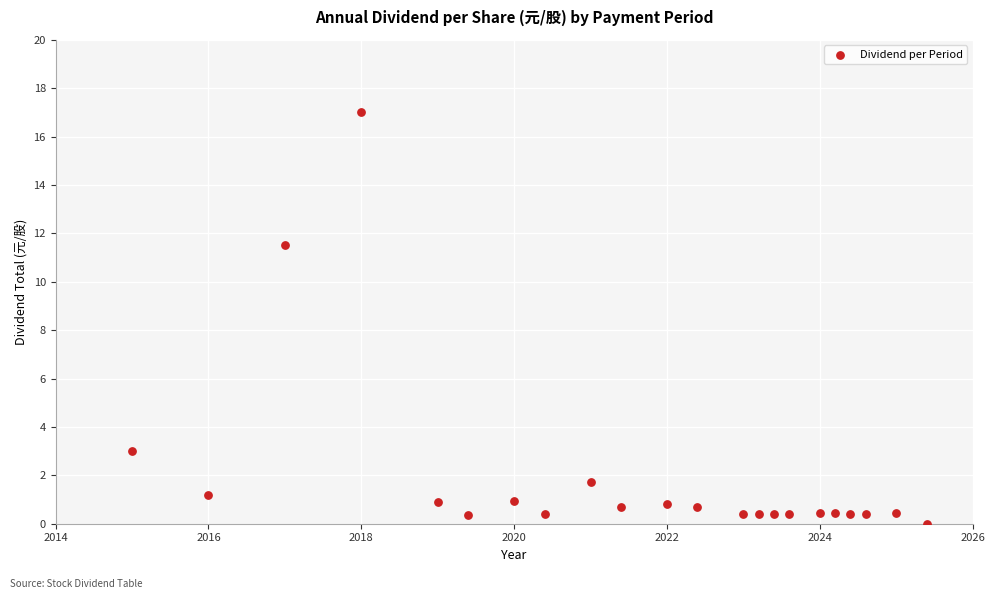

What is the range of X values (max minus min)?

10.4